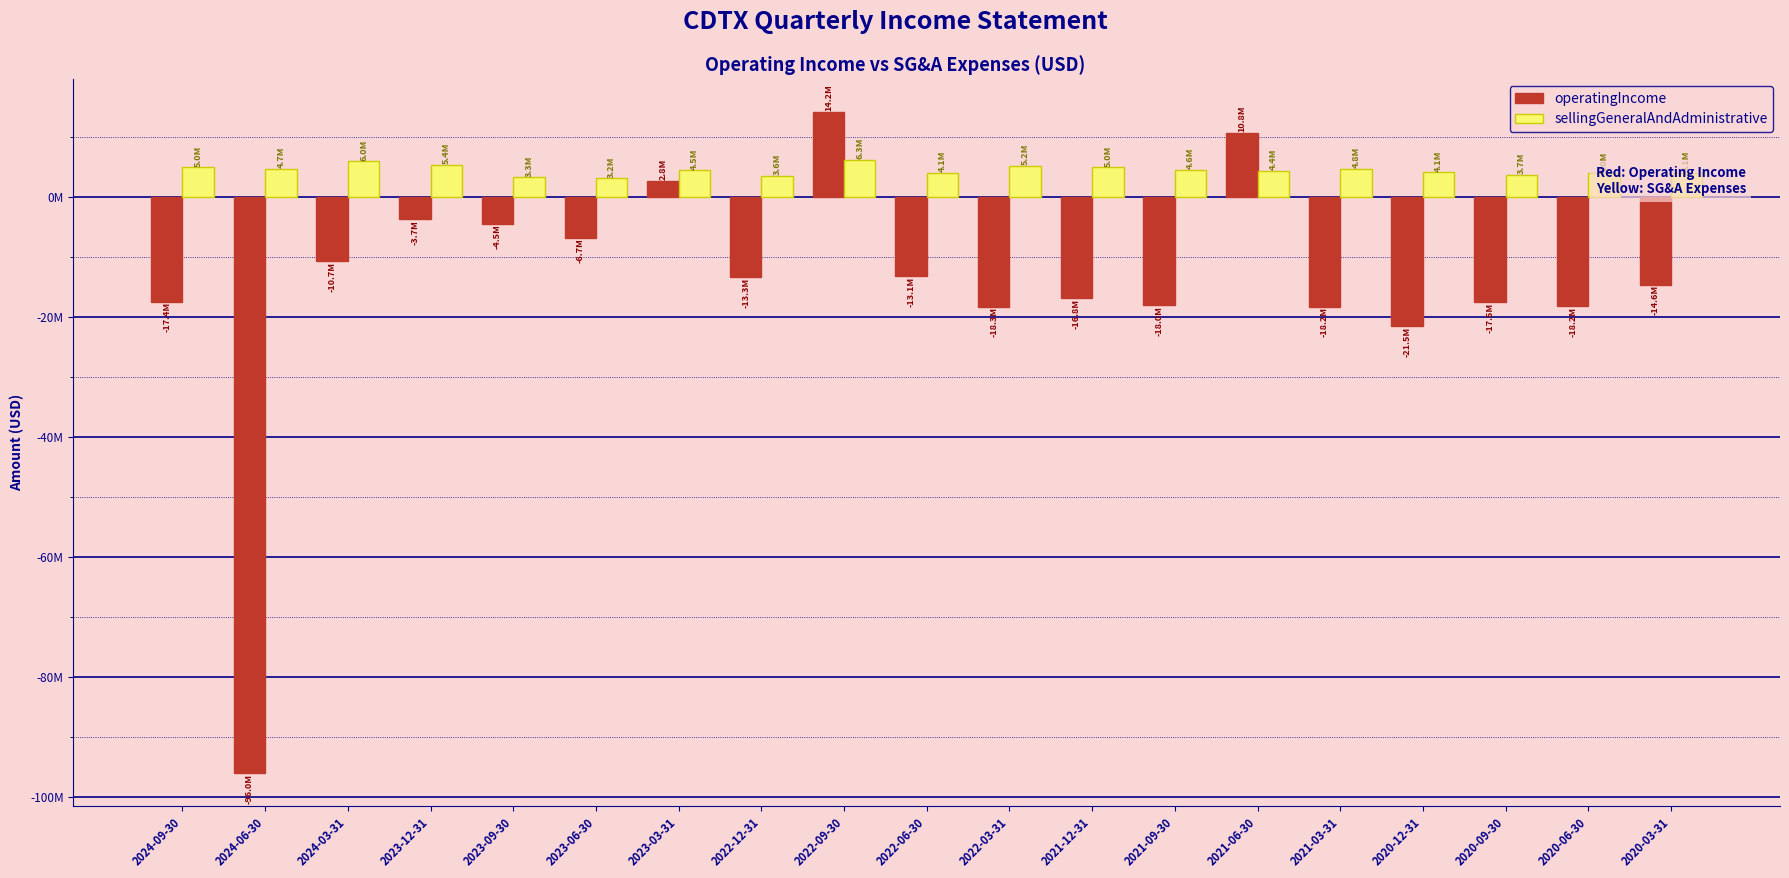

Rank the series by their average value, from lowest to highest.

operatingIncome, sellingGeneralAndAdministrative